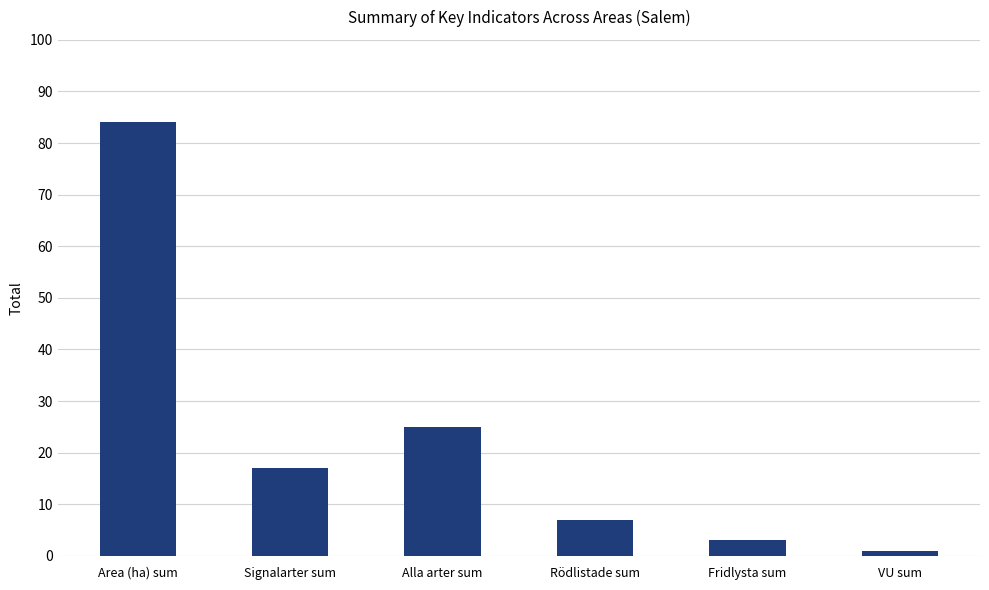

Approximately how many times larger is the value at Fridlysta sum compared to VU sum?

3.0